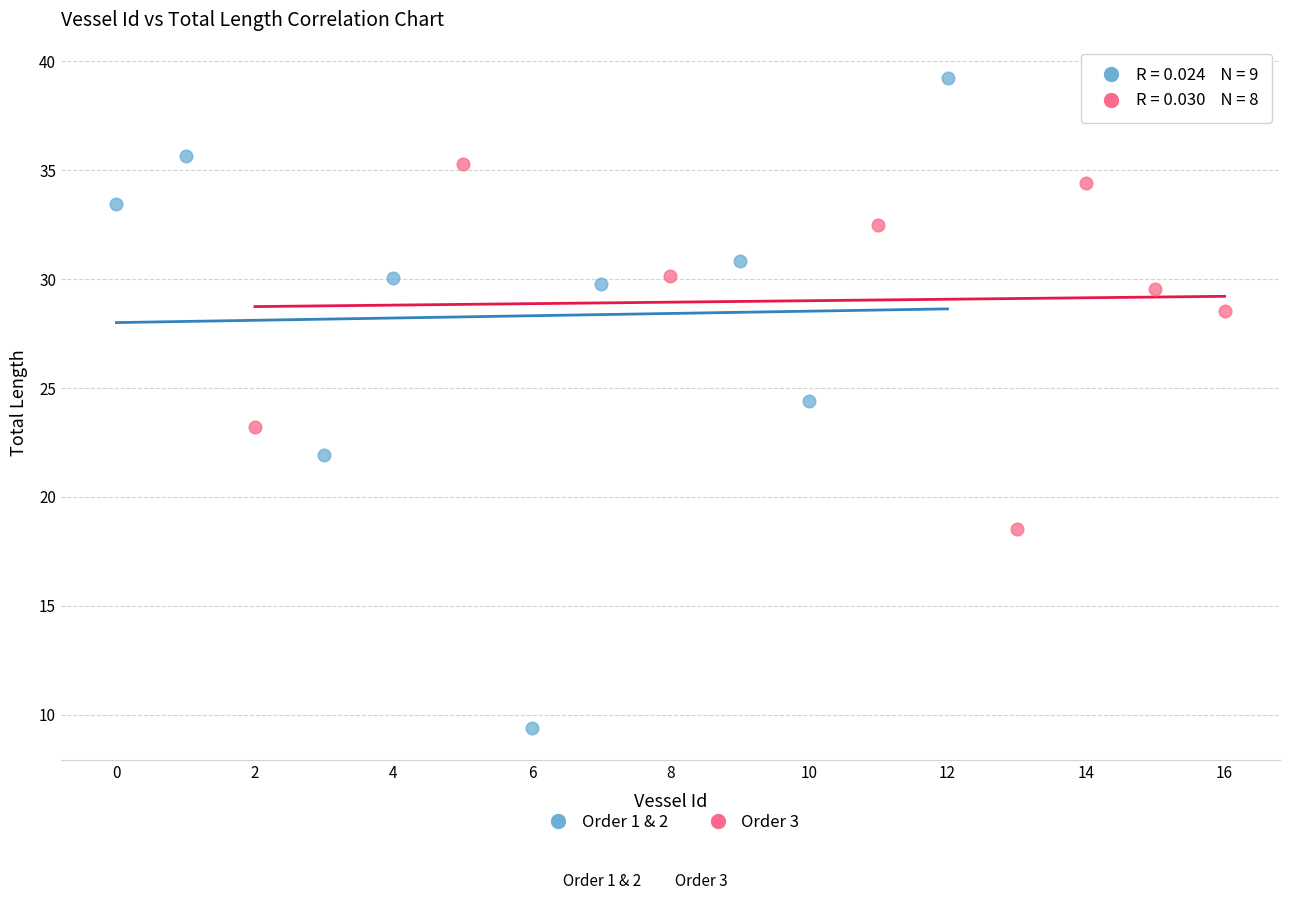

Which series contains the lowest Y value?

Order 1 & 2